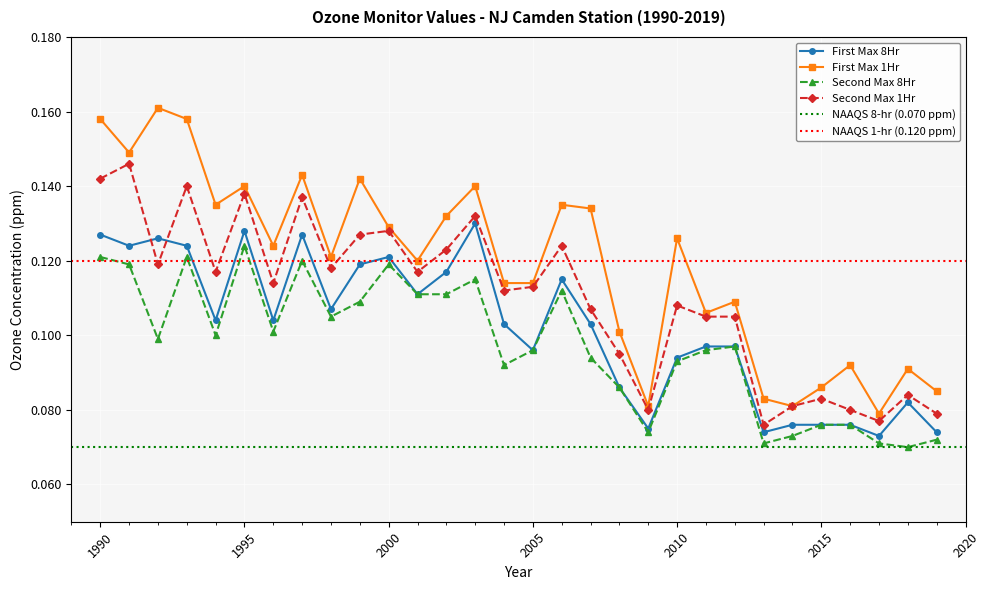

How many data points does each series have?

30